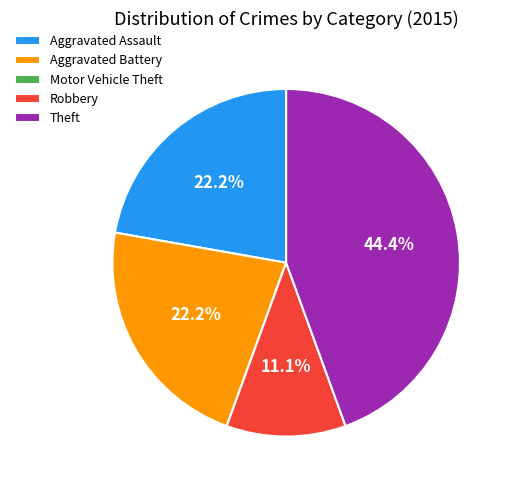

What percentage is the Aggravated Assault slice, to the nearest percent?

22%